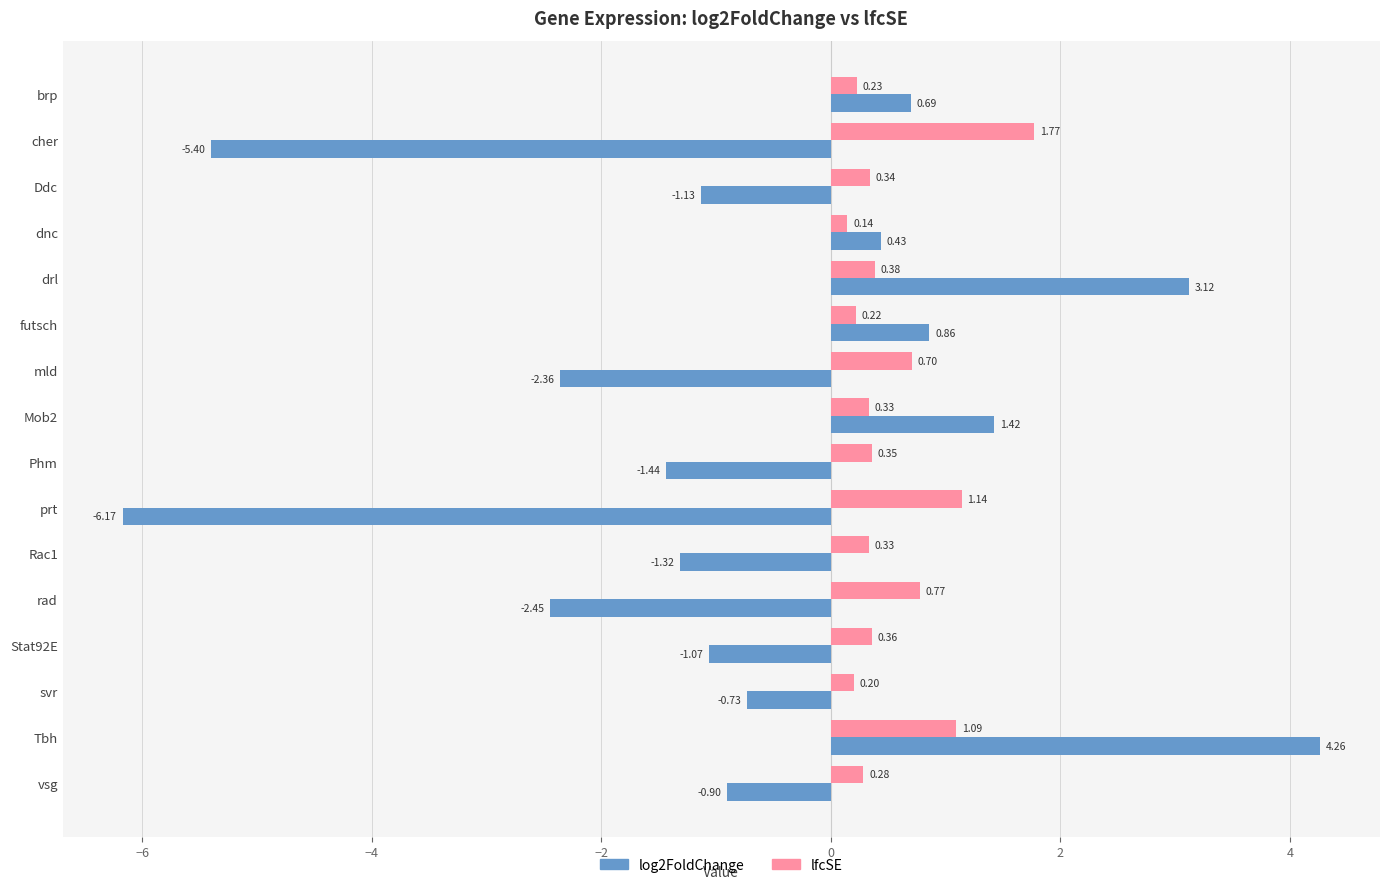

Rank the series at Ddc from lowest to highest value.

log2FoldChange, lfcSE